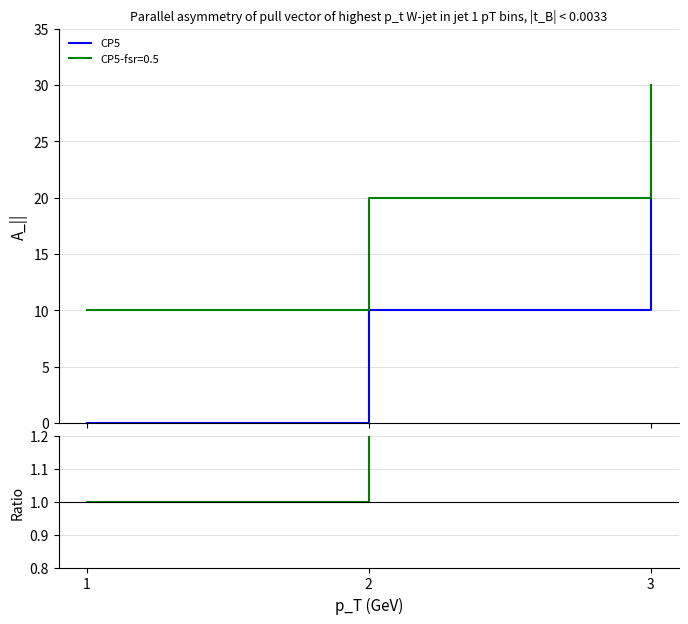

What is the maximum value for CP5-fsr=0.5?

30